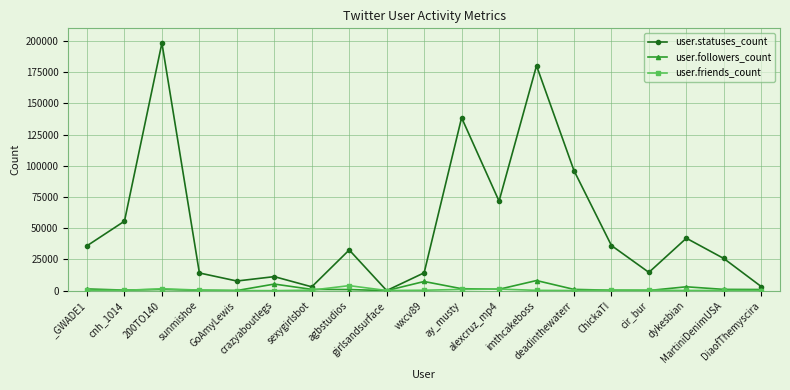

What is the value of the user.followers_count point at the 18th from the left?

1008